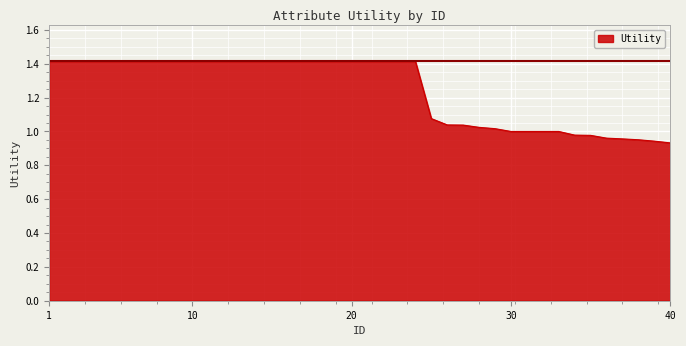

What is the difference between the maximum and minimum values?

0.5